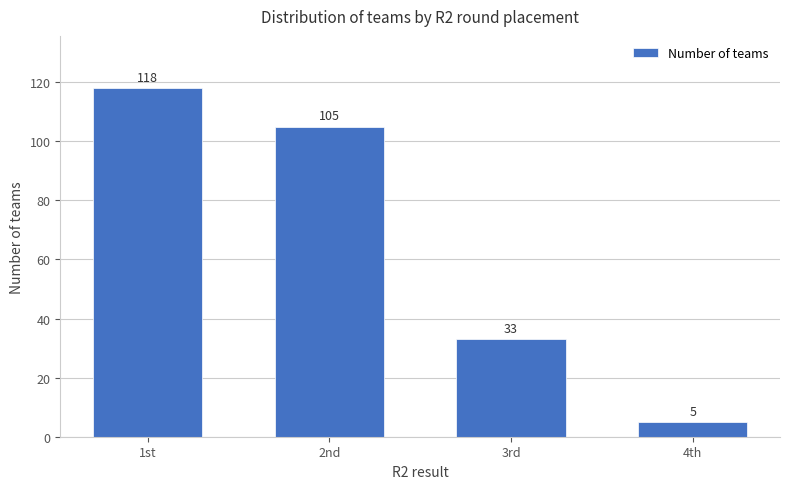

Approximately how many times larger is the value at 2nd compared to 4th?

21.0